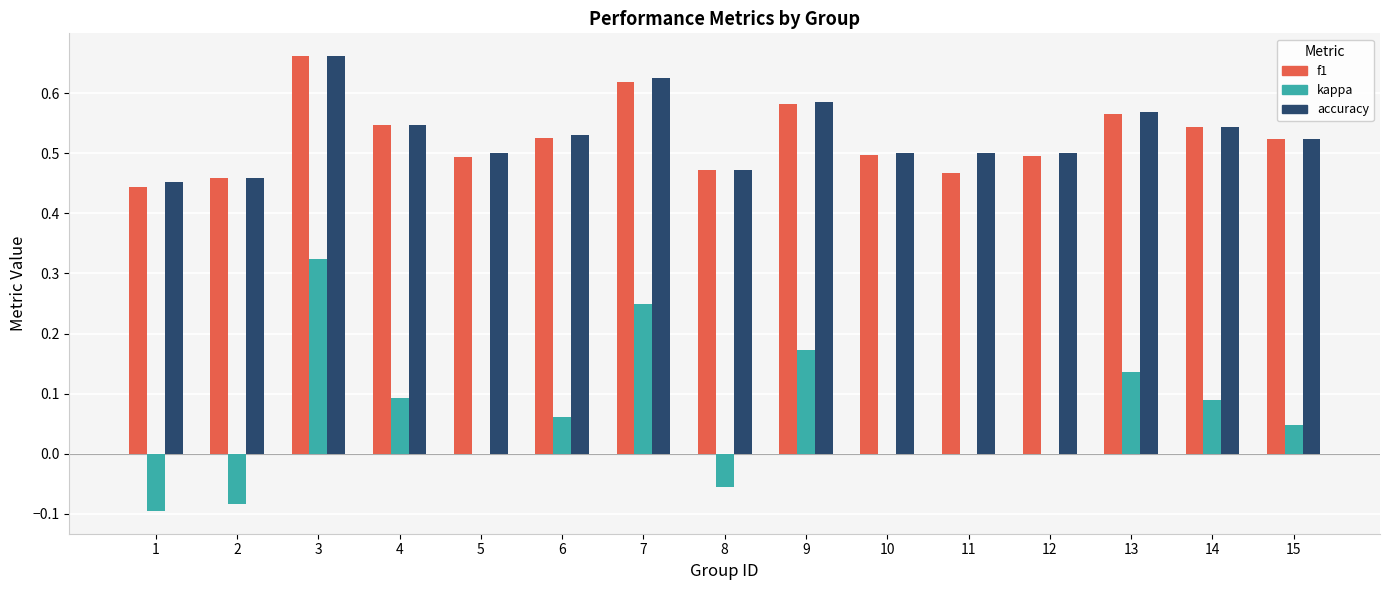

The value of f1 at 6 is 0.9. True or false?

False